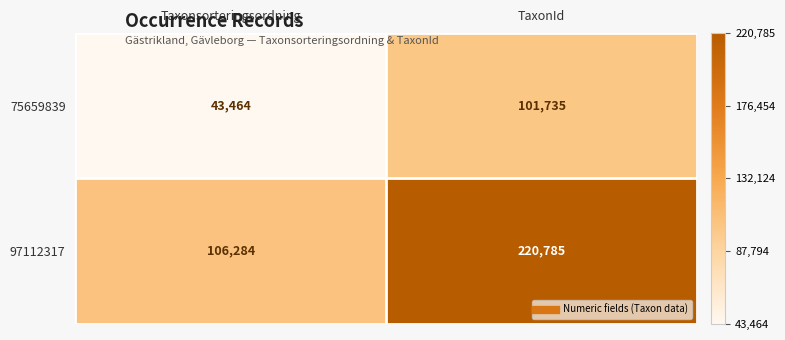

What is the greatest value displayed?

220785